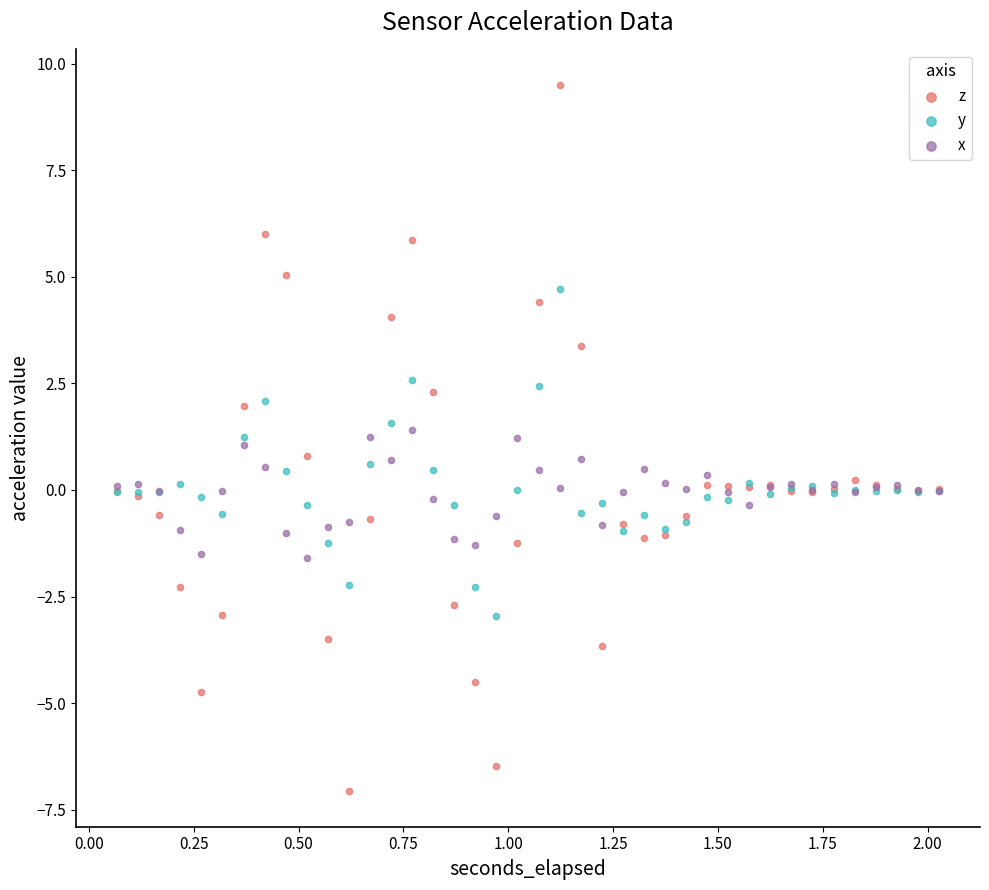

What are all the series names shown in the legend?

z, y, x